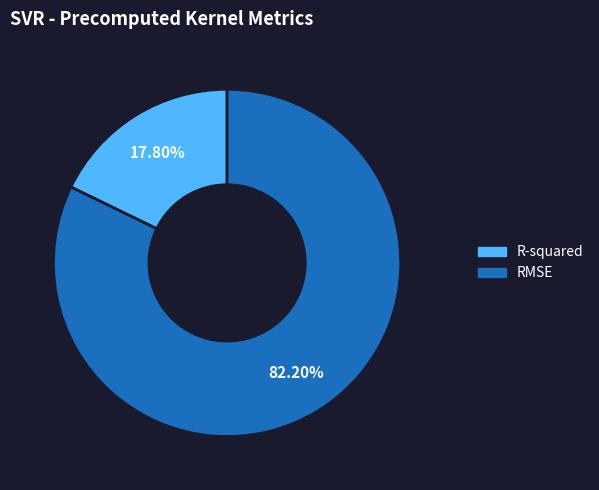

Between R-squared and RMSE, which is larger?

RMSE